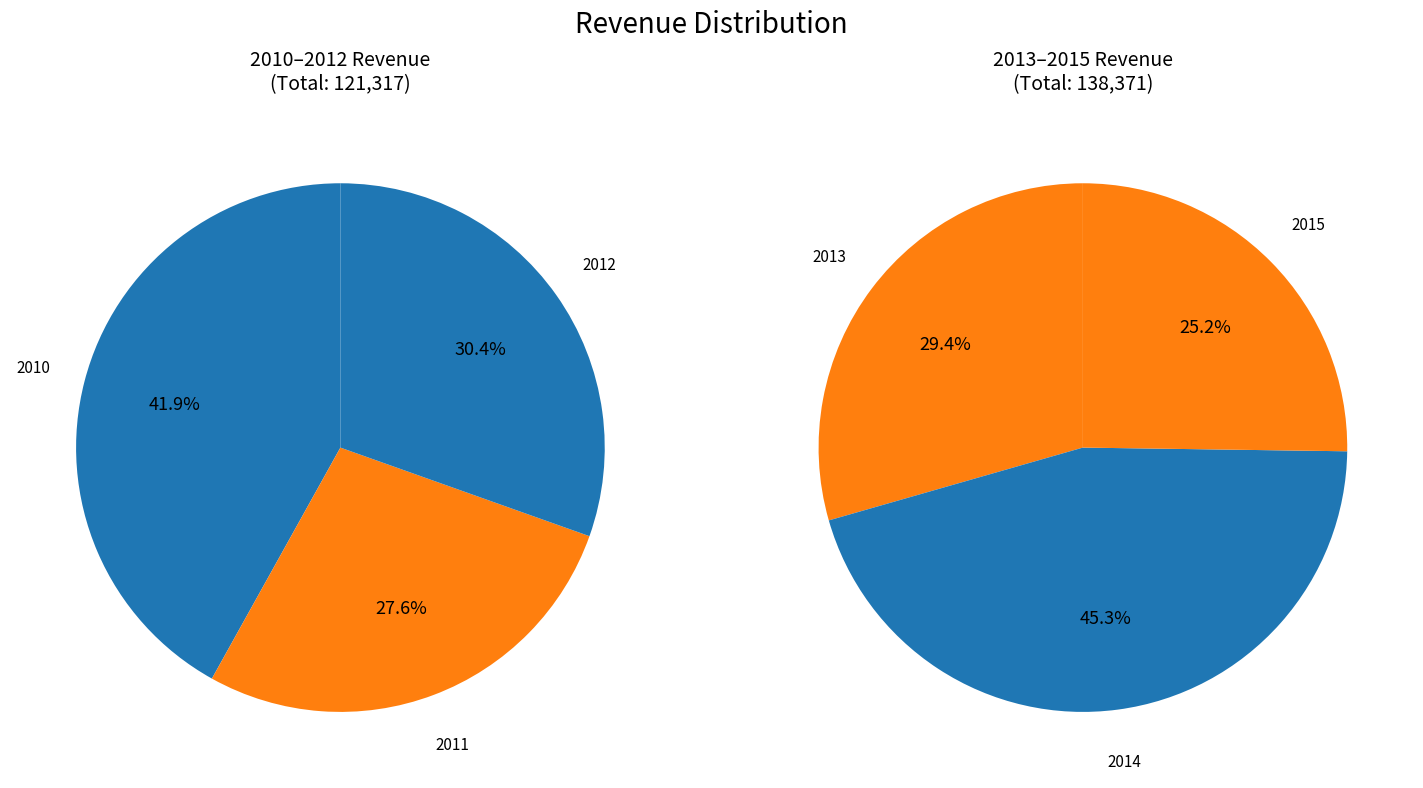

To the nearest percent, what is the combined percentage of 2014 and 2015?

38%